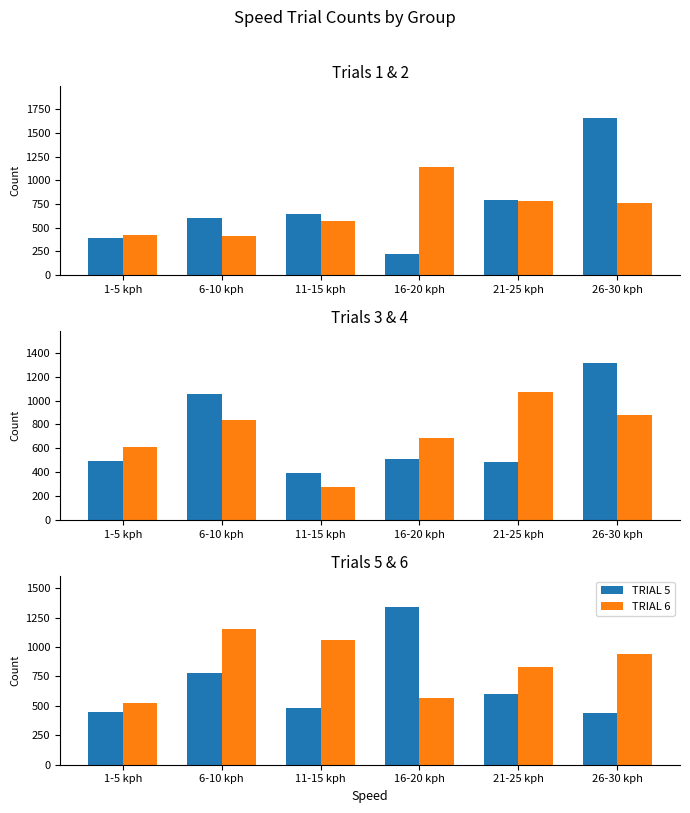

Reading left to right, extract all data points from this chart.

TRIAL 1: 389	598	648	226	796	1662
TRIAL 2: 419	411	576	1142	782	761
TRIAL 3: 491	1052	396	512	489	1318
TRIAL 4: 615	841	273	684	1071	879
TRIAL 5: 452	776	480	1337	598	438
TRIAL 6: 526	1152	1062	569	833	944